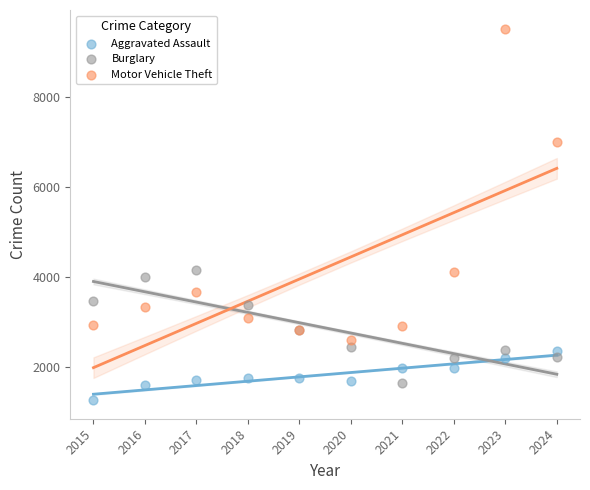

Which series contains the lowest Y value?

Aggravated Assault